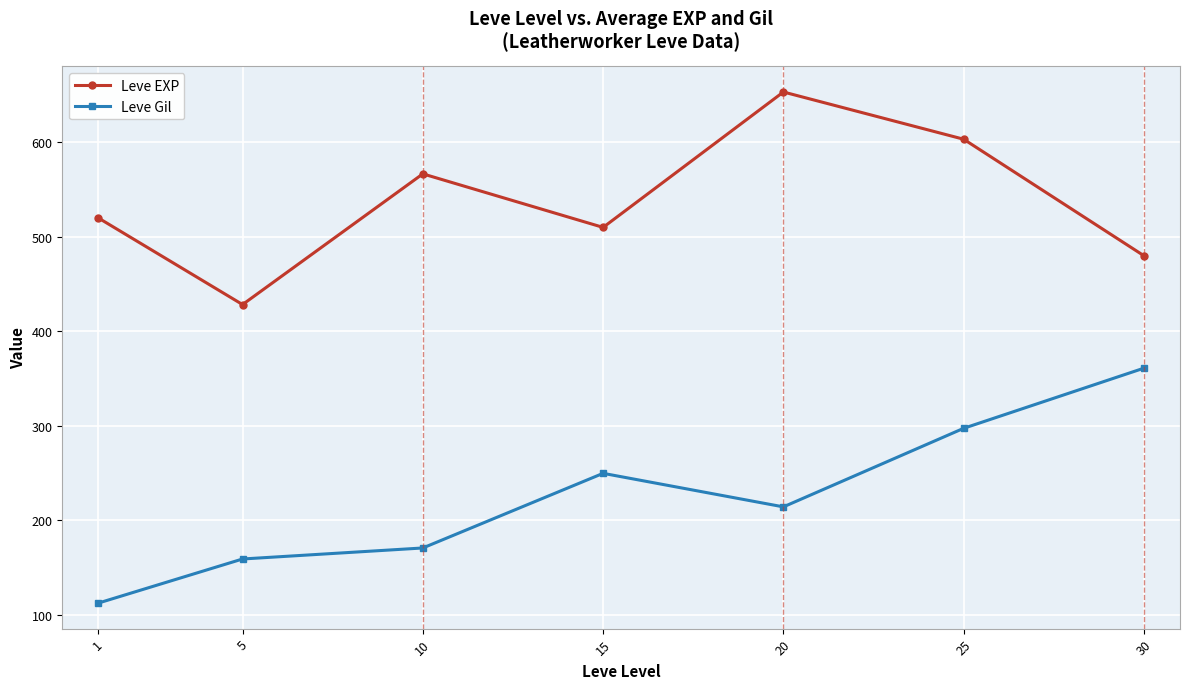

Which label corresponds to the largest value in the chart?

20